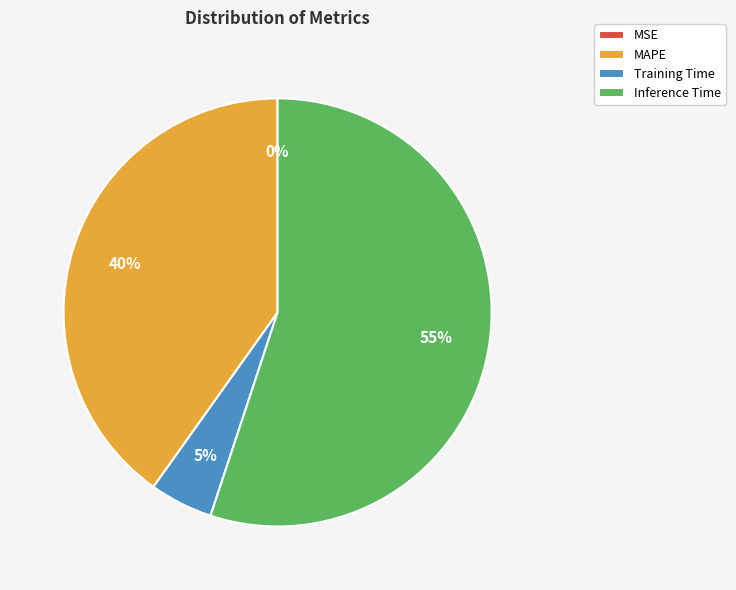

Is the sum of MAPE and Inference Time greater than half?

Yes